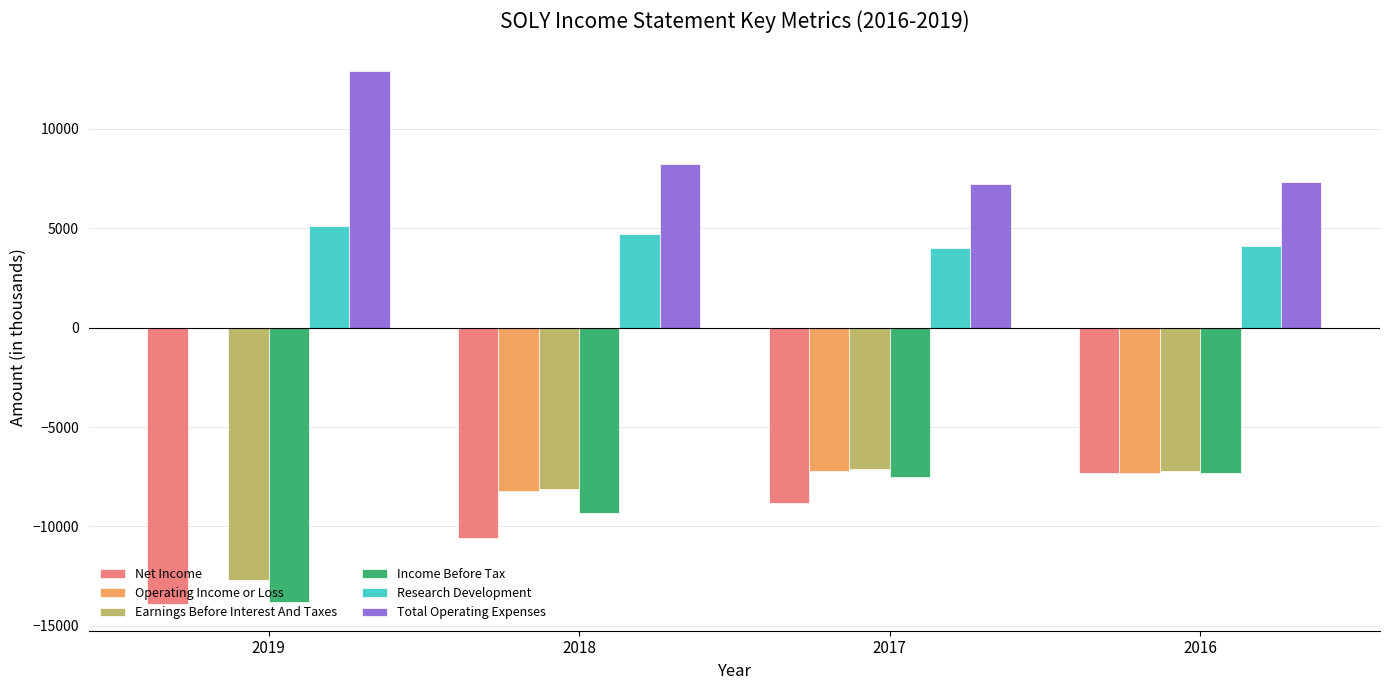

Which series changed the most between 2019 and 2017?

Operating Income or Loss